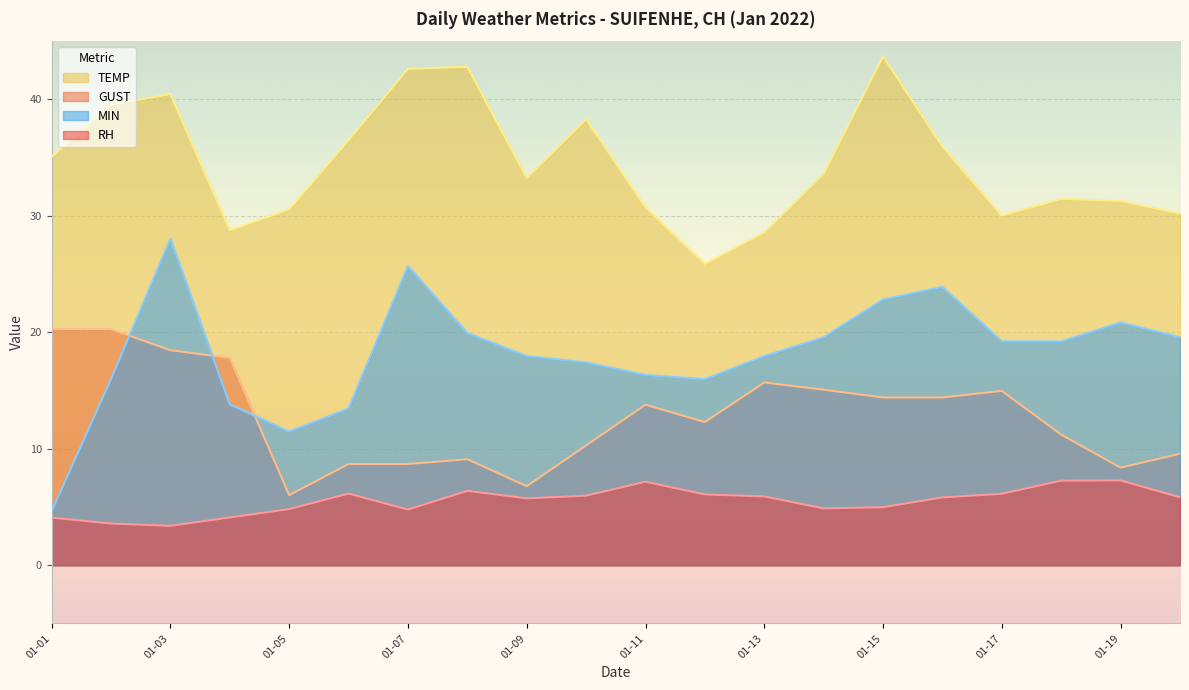

How many categories are shown in the chart?

20